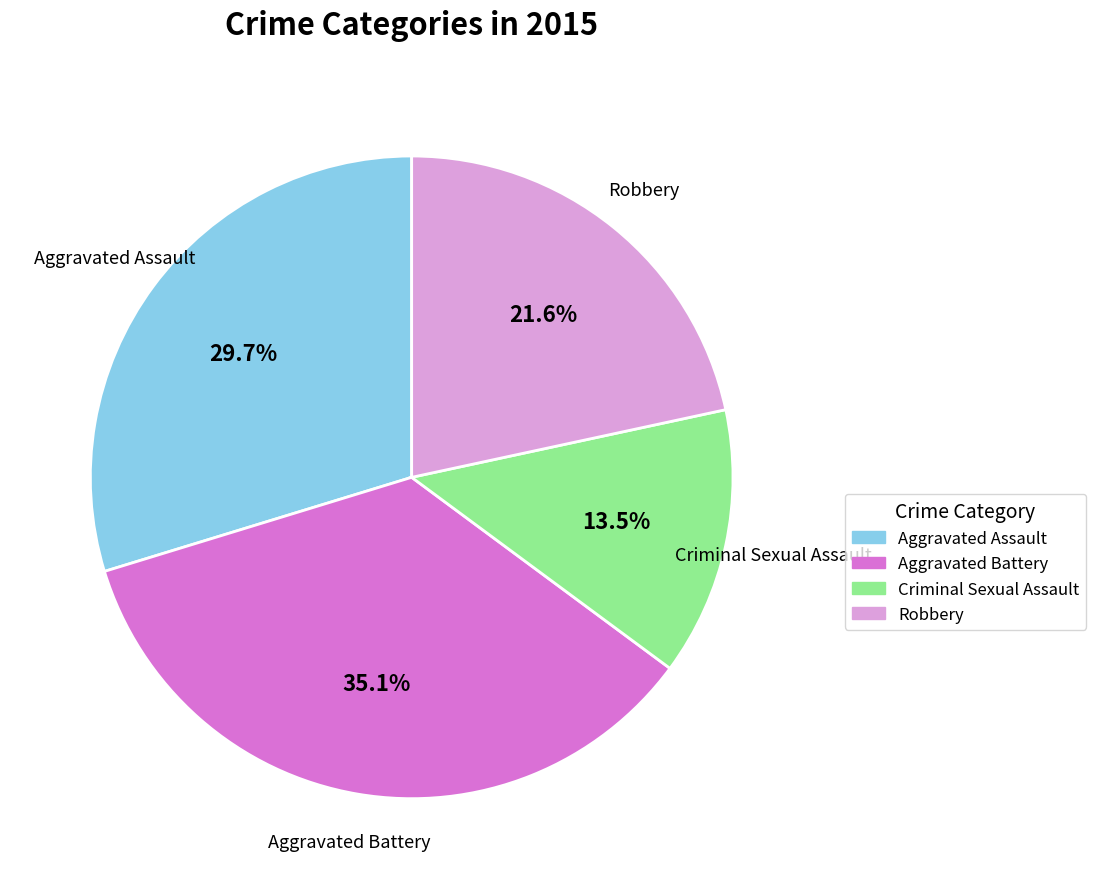

Is there a majority slice in this chart?

No